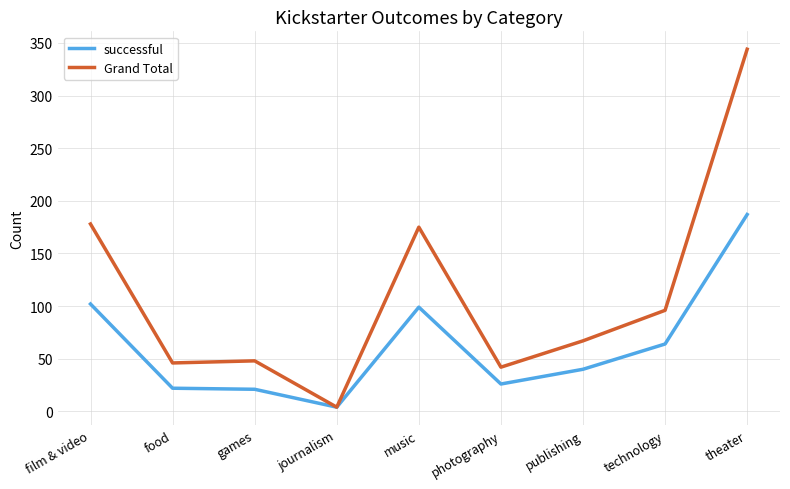

Does the chart display data point markers on the line(s)?

No